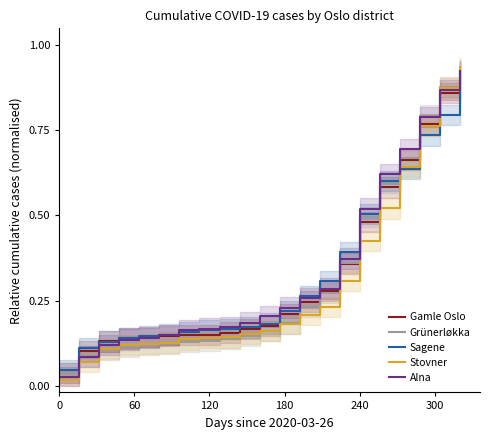

Reading right to left, what are all the values shown in this chart?

Gamle Oslo: 0.9	0.9	0.8	0.7	0.6	0.5	0.4	0.3	0.2	0.2	0.2	0.2	0.2	0.1	0.1	0.1	0.1	0.1	0.1	0.1	0.0
Grünerløkka: 0.9	0.9	0.8	0.7	0.6	0.5	0.4	0.3	0.2	0.2	0.2	0.1	0.1	0.1	0.1	0.1	0.1	0.1	0.1	0.1	0.0
Sagene: 0.9	0.8	0.7	0.6	0.6	0.5	0.4	0.3	0.3	0.2	0.2	0.2	0.2	0.2	0.2	0.1	0.1	0.1	0.1	0.1	0.0
Stovner: 0.9	0.9	0.8	0.6	0.5	0.4	0.3	0.2	0.2	0.2	0.2	0.2	0.1	0.1	0.1	0.1	0.1	0.1	0.1	0.1	0.0
Alna: 0.9	0.9	0.8	0.7	0.6	0.5	0.4	0.3	0.3	0.2	0.2	0.2	0.2	0.2	0.2	0.1	0.1	0.1	0.1	0.1	0.0